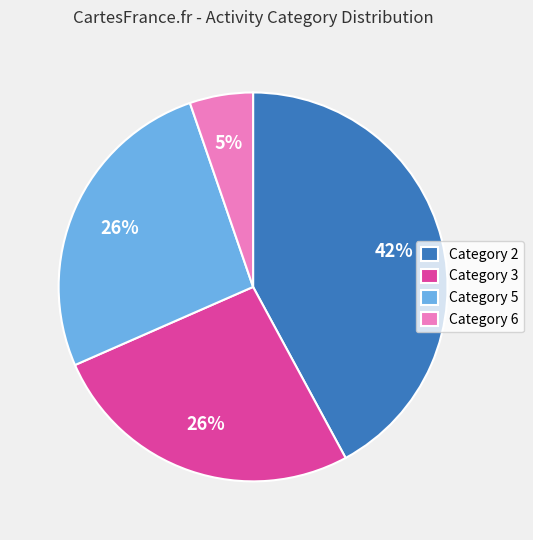

What percentage is the Category 6 slice, to the nearest percent?

5%